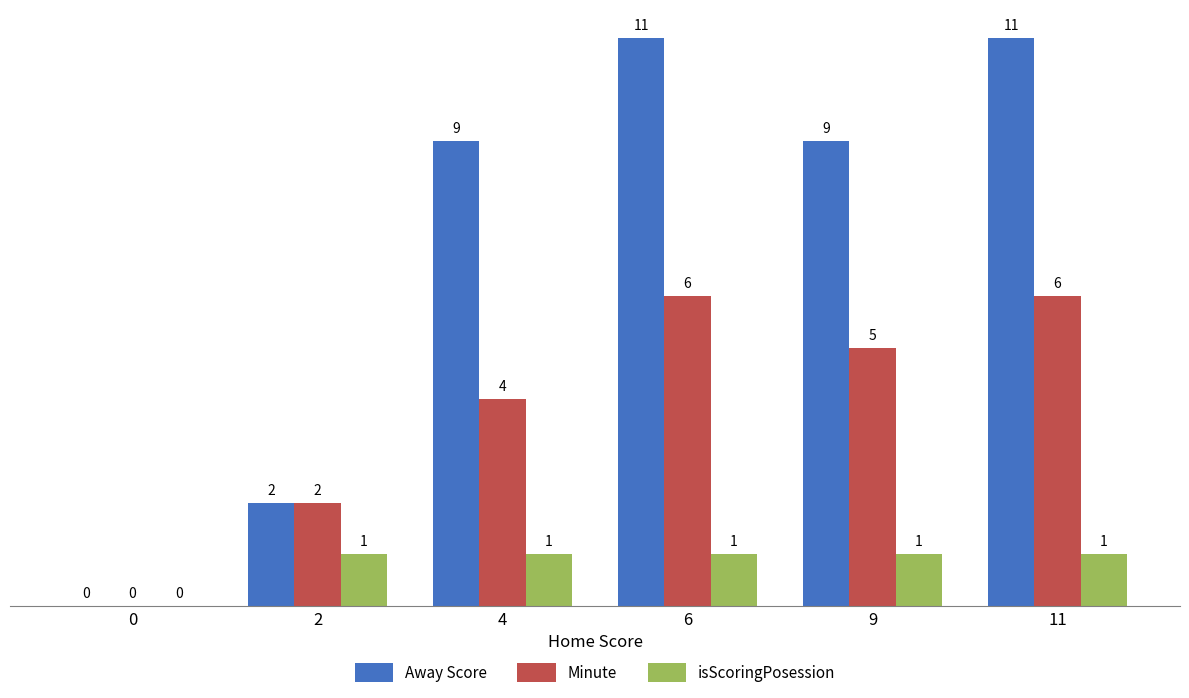

True or false: Minute has a value of 5 at 4.

False